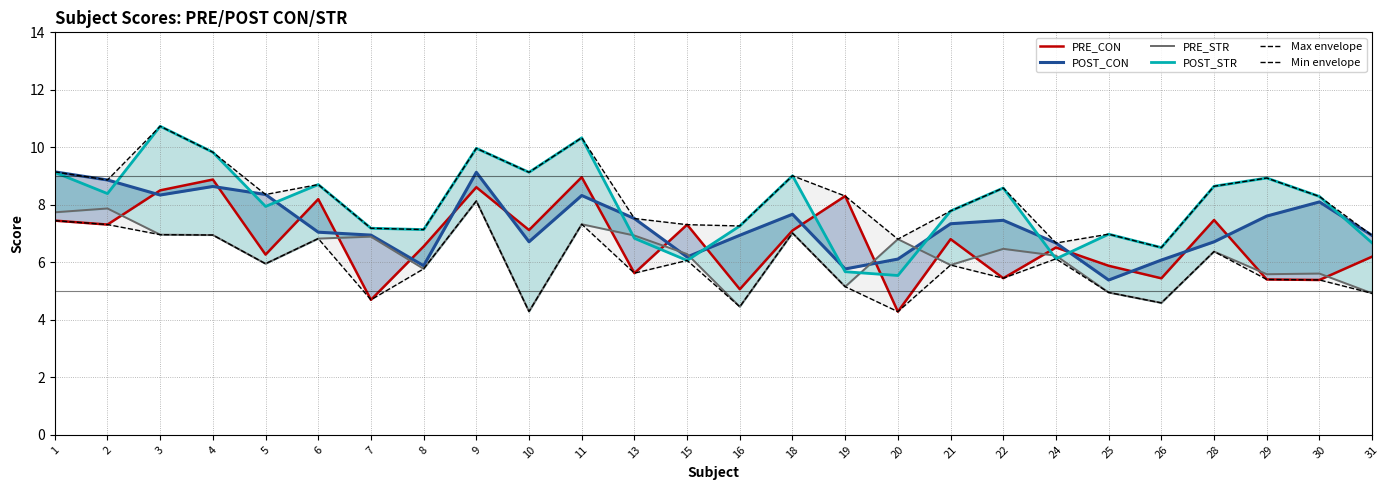

True or false: PRE_STR and POST_STR cross at least once.

True